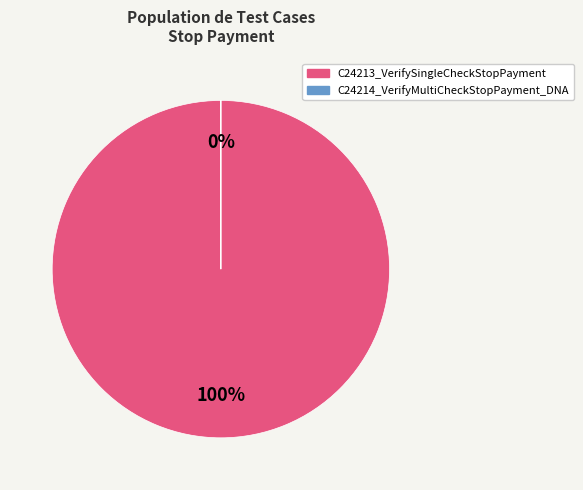

How many slices are in this pie chart?

2